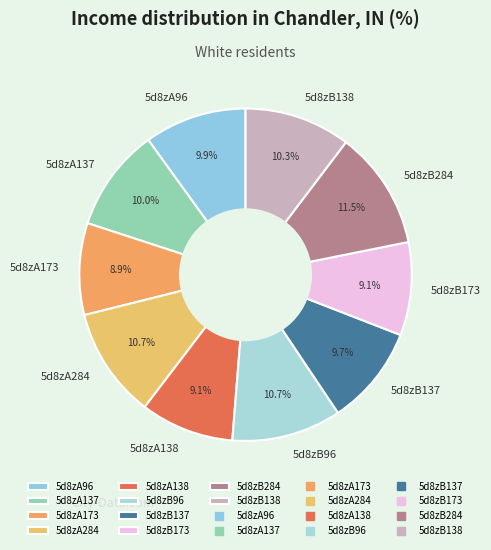

What portion of the pie excludes 5d8zB137?

90.3%